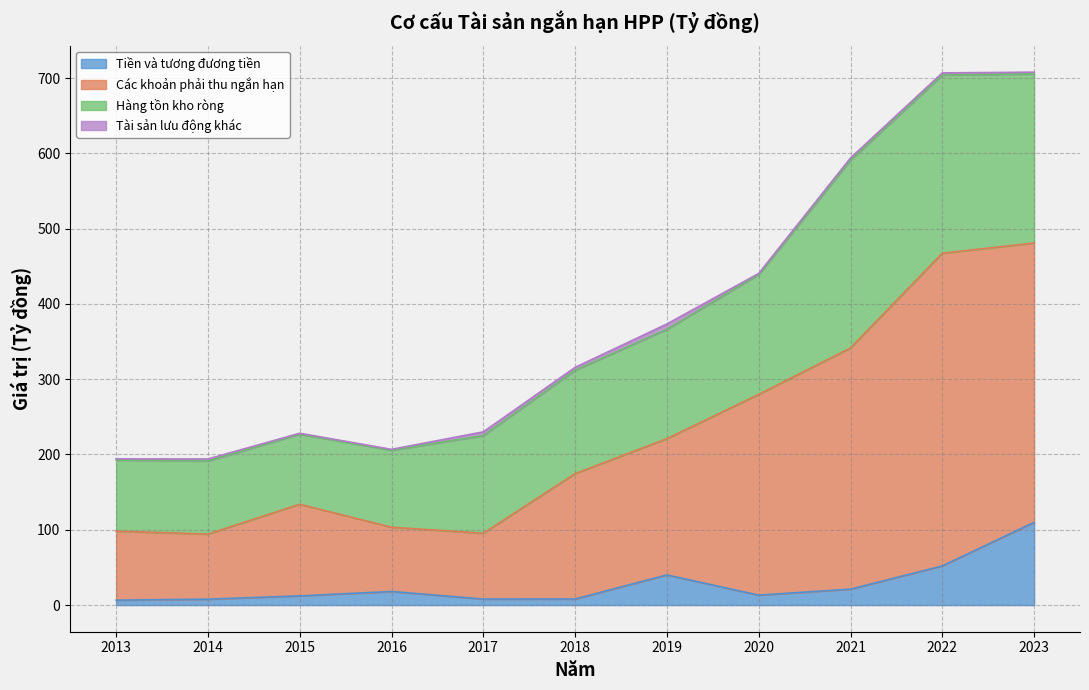

Is the value of Các khoản phải thu ngắn hạn at 2018 greater than the value of Tiền và tương đương tiền at 2023?

Yes